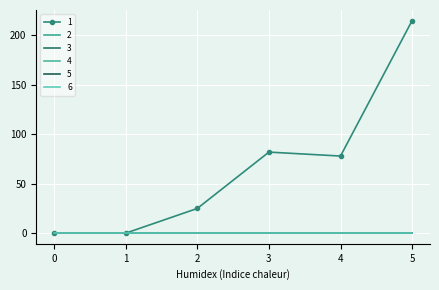

True or false: 5 and 2 intersect in this chart.

False